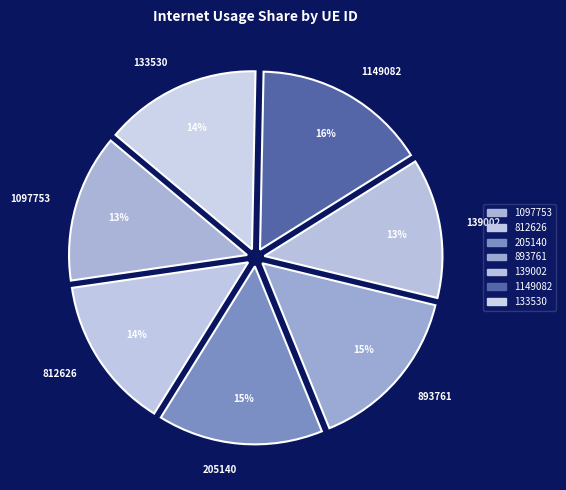

To the nearest percent, what is the combined percentage of 1097753 and 139002?

26%